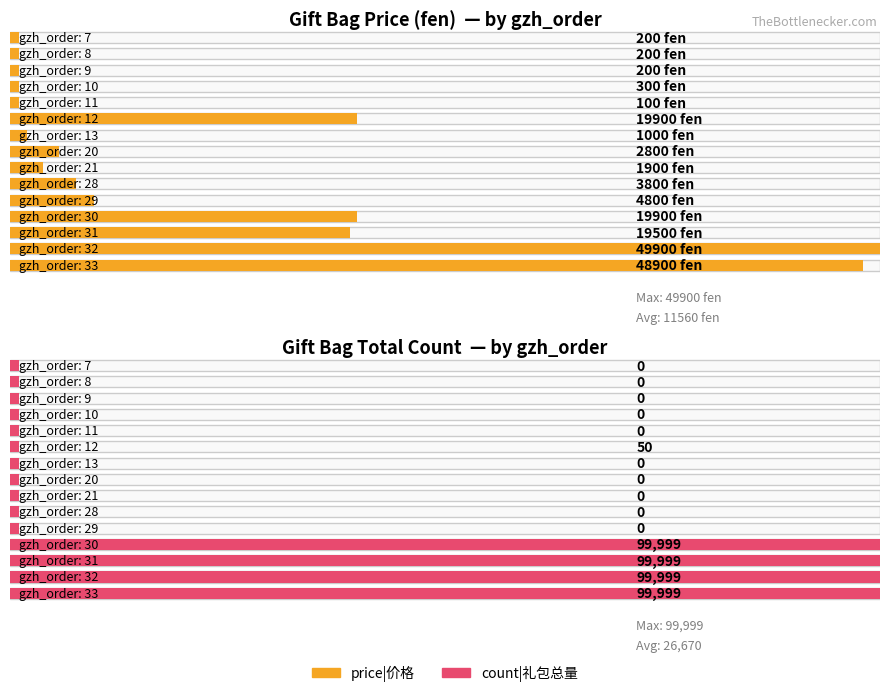

The price|价格 series shows 53 at 7. True or false?

False